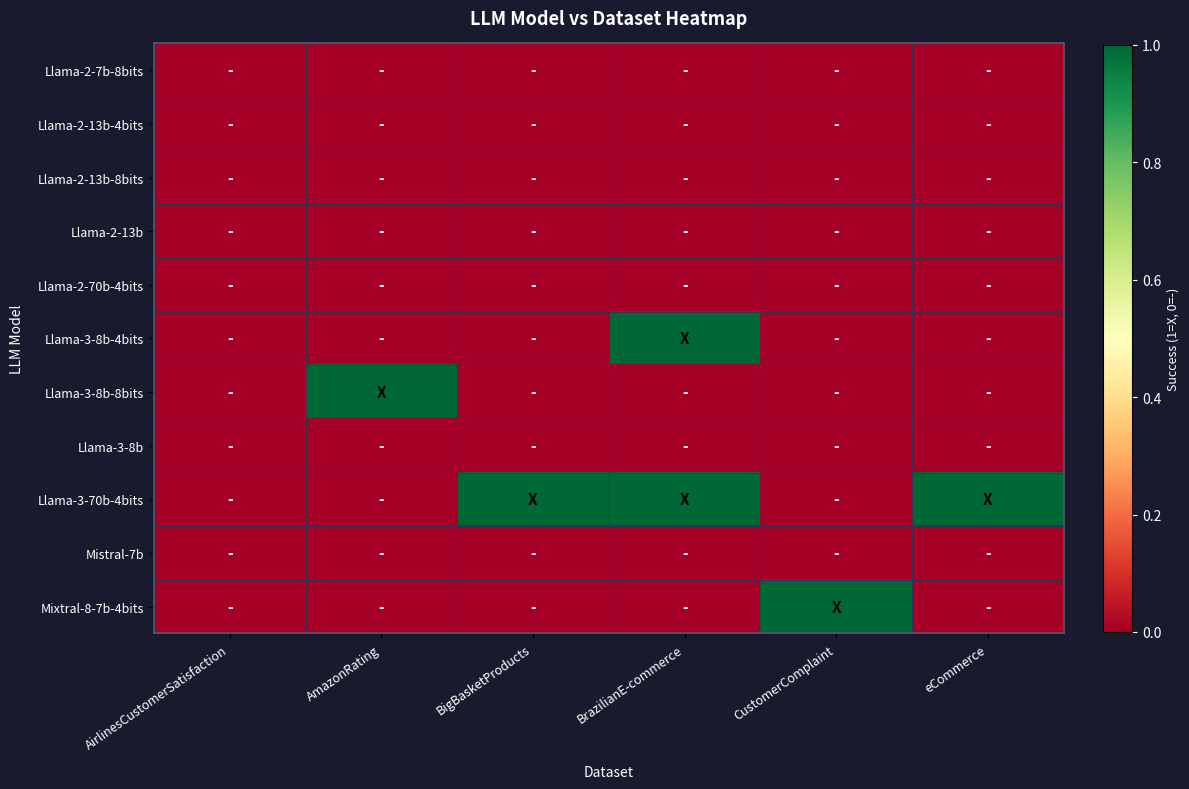

Reading right to left, transcribe all the data shown in this chart.

Llama-2-7b-8bits: eCommerce=0	CustomerComplaint=0	BrazilianE-commerce=0	BigBasketProducts=0	AmazonRating=0	AirlinesCustomerSatisfaction=0
Llama-2-13b-4bits: eCommerce=0	CustomerComplaint=0	BrazilianE-commerce=0	BigBasketProducts=0	AmazonRating=0	AirlinesCustomerSatisfaction=0
Llama-2-13b-8bits: eCommerce=0	CustomerComplaint=0	BrazilianE-commerce=0	BigBasketProducts=0	AmazonRating=0	AirlinesCustomerSatisfaction=0
Llama-2-13b: eCommerce=0	CustomerComplaint=0	BrazilianE-commerce=0	BigBasketProducts=0	AmazonRating=0	AirlinesCustomerSatisfaction=0
Llama-2-70b-4bits: eCommerce=0	CustomerComplaint=0	BrazilianE-commerce=0	BigBasketProducts=0	AmazonRating=0	AirlinesCustomerSatisfaction=0
Llama-3-8b-4bits: eCommerce=0	CustomerComplaint=0	BrazilianE-commerce=1	BigBasketProducts=0	AmazonRating=0	AirlinesCustomerSatisfaction=0
Llama-3-8b-8bits: eCommerce=0	CustomerComplaint=0	BrazilianE-commerce=0	BigBasketProducts=0	AmazonRating=1	AirlinesCustomerSatisfaction=0
Llama-3-8b: eCommerce=0	CustomerComplaint=0	BrazilianE-commerce=0	BigBasketProducts=0	AmazonRating=0	AirlinesCustomerSatisfaction=0
Llama-3-70b-4bits: eCommerce=1	CustomerComplaint=0	BrazilianE-commerce=1	BigBasketProducts=1	AmazonRating=0	AirlinesCustomerSatisfaction=0
Mistral-7b: eCommerce=0	CustomerComplaint=0	BrazilianE-commerce=0	BigBasketProducts=0	AmazonRating=0	AirlinesCustomerSatisfaction=0
Mixtral-8-7b-4bits: eCommerce=0	CustomerComplaint=1	BrazilianE-commerce=0	BigBasketProducts=0	AmazonRating=0	AirlinesCustomerSatisfaction=0